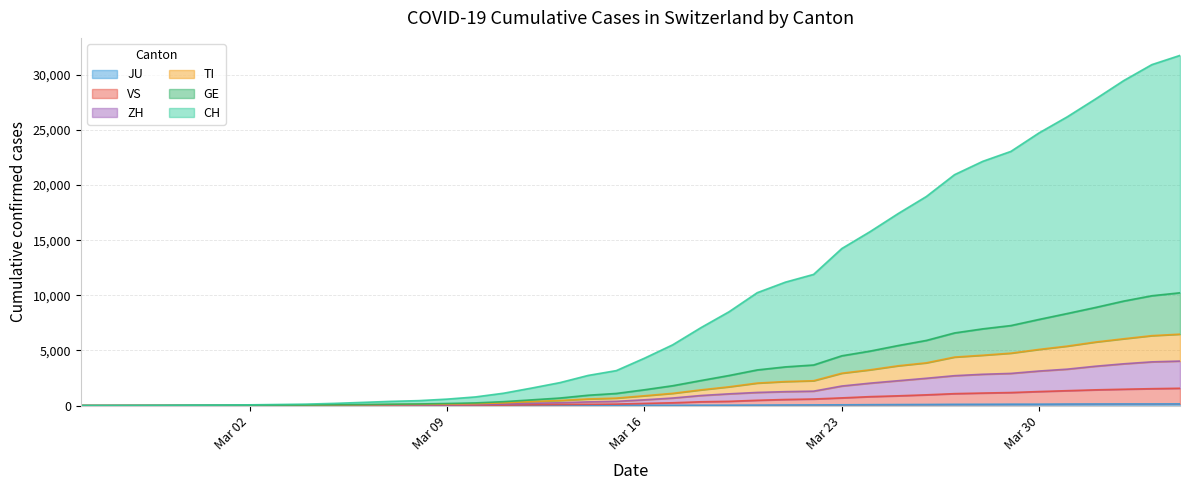

At Mar 30, list the series in order from largest to smallest.

CH, GE, TI, ZH, VS, JU